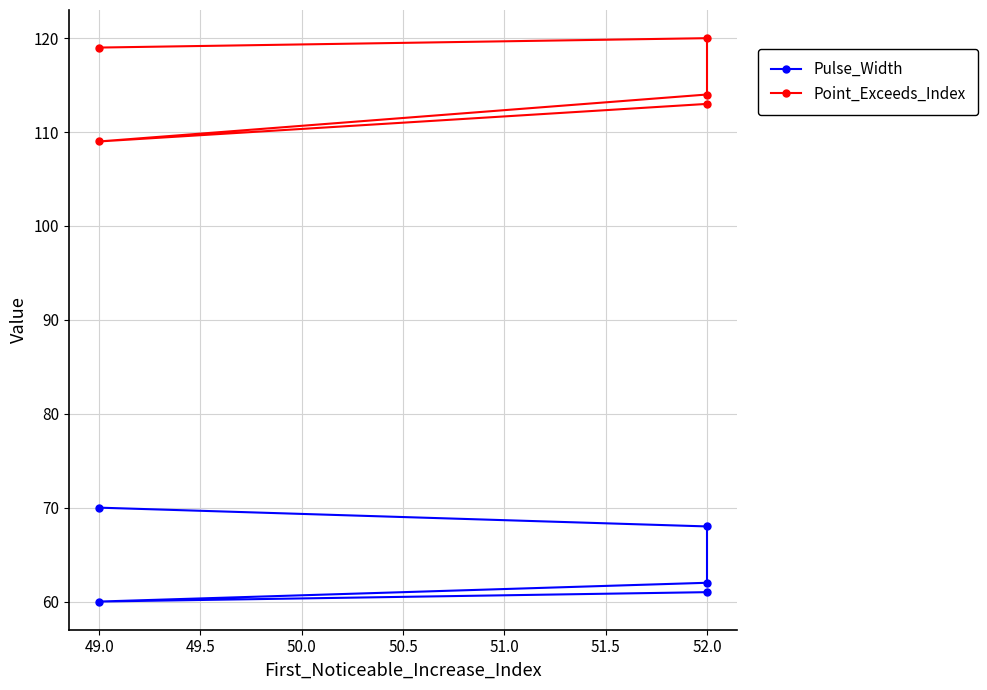

What is the label of the 4th point from the right?

52.0